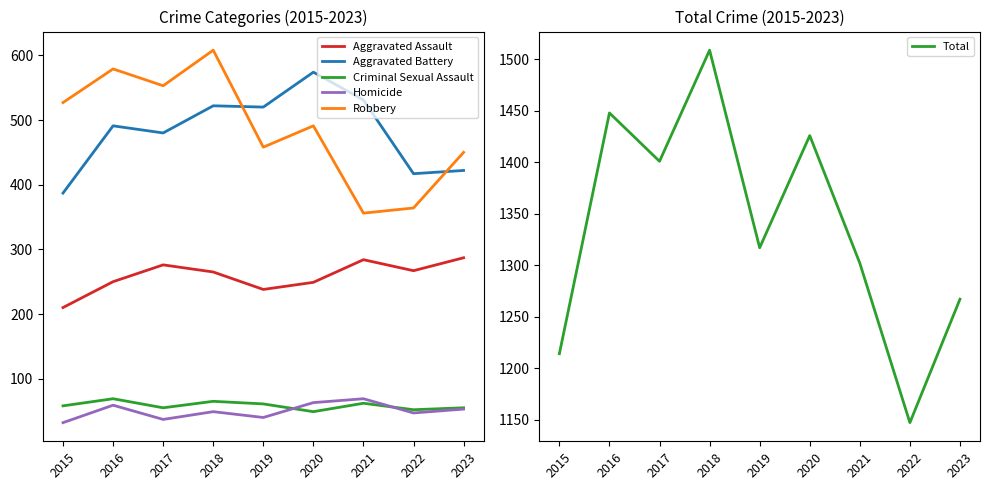

What is the greatest value displayed?

1509